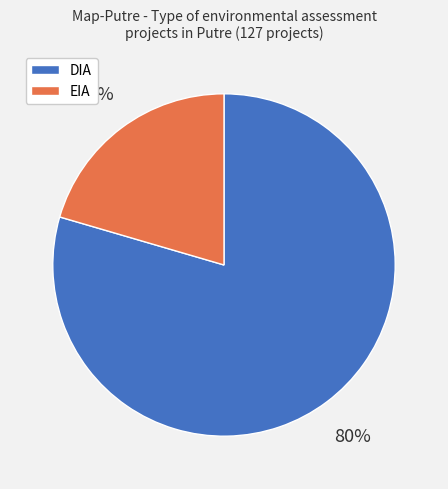

True or false: EIA accounts for 20% of the total.

True